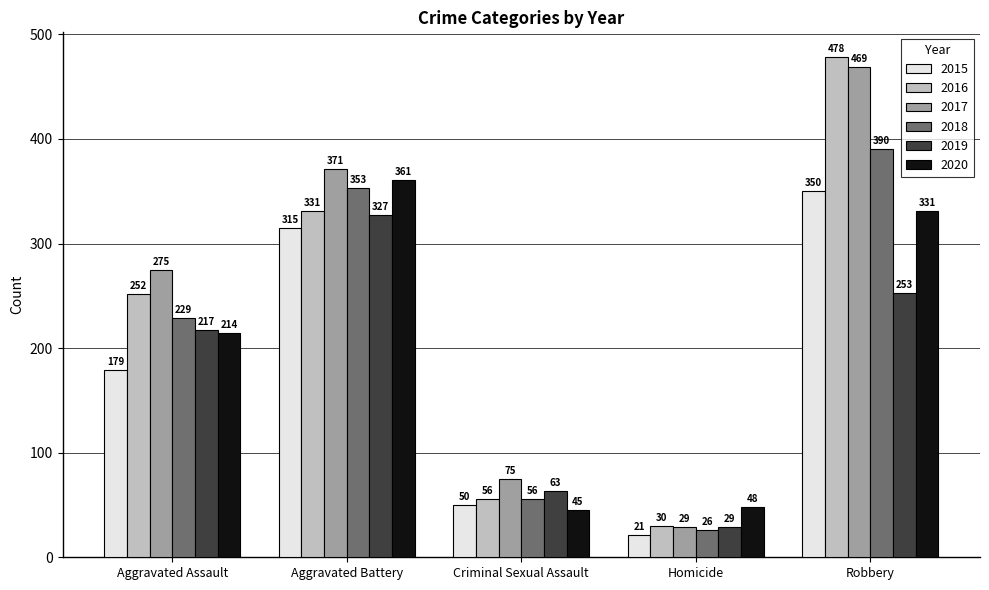

What is the sum of all 2015 values?

915